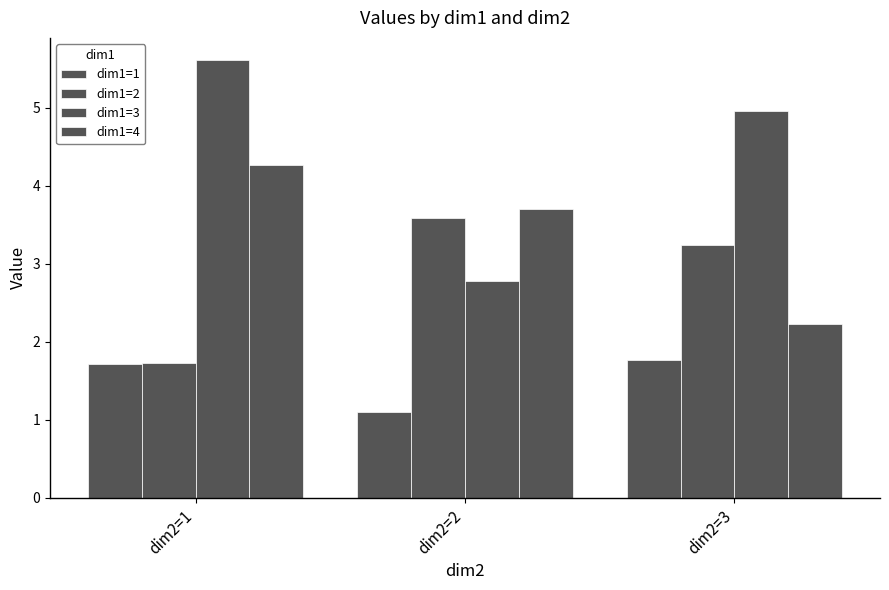

Which series has the largest total across all categories?

dim1=3